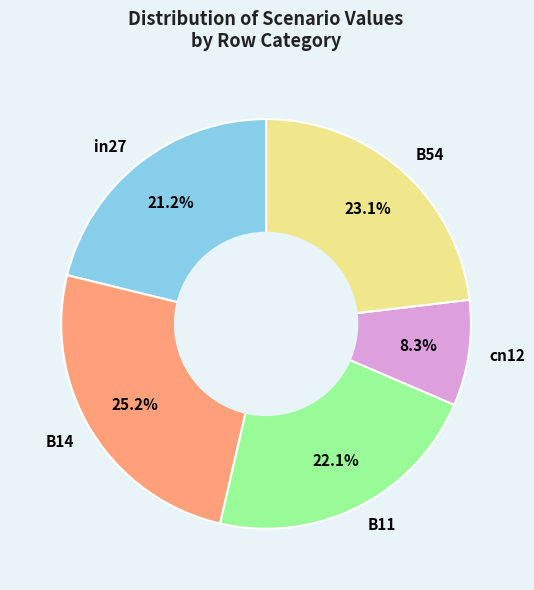

How many segments does this pie chart have?

5